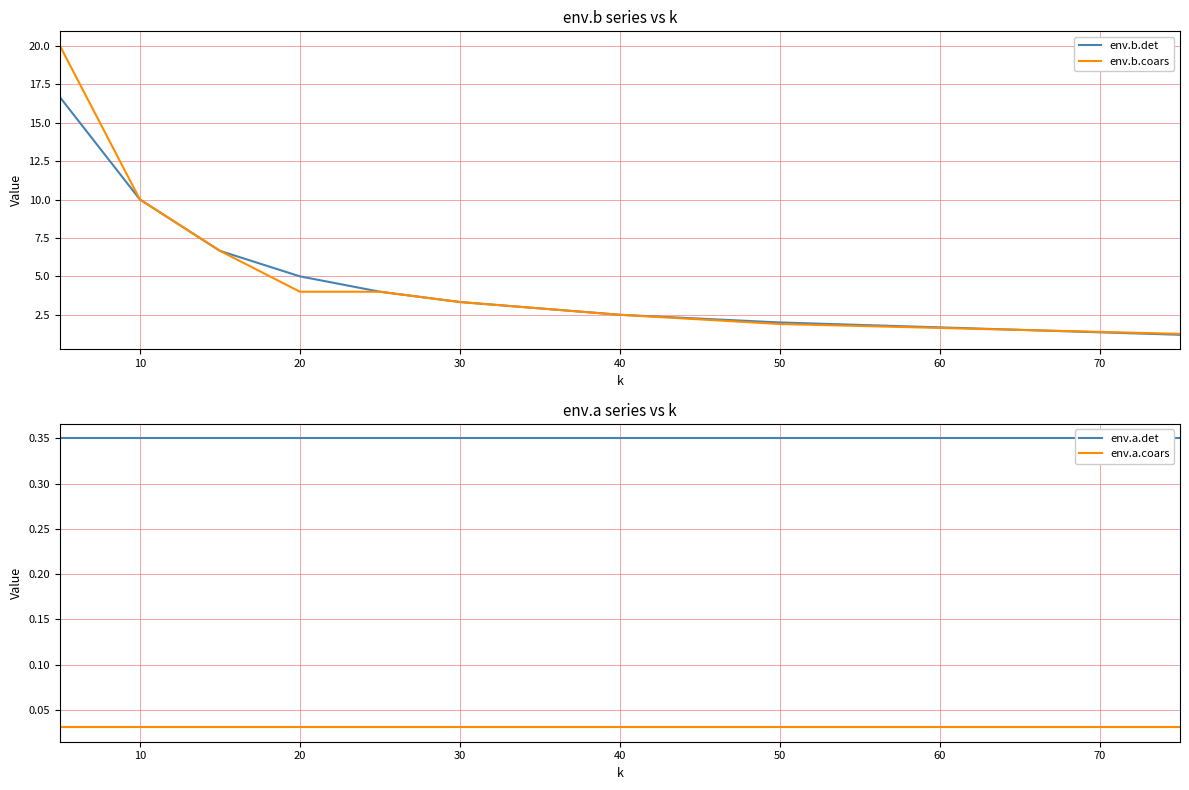

The value of env.b.det at 20 is 5.0. True or false?

True